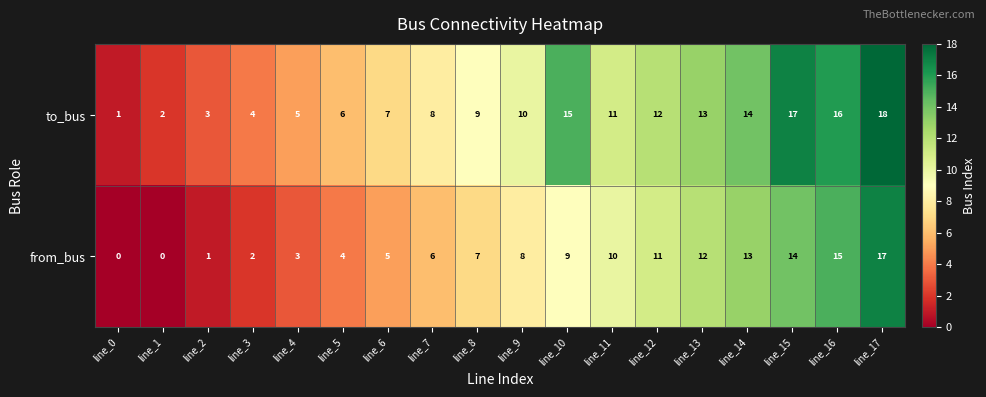

Which series has the largest total across all categories?

to_bus